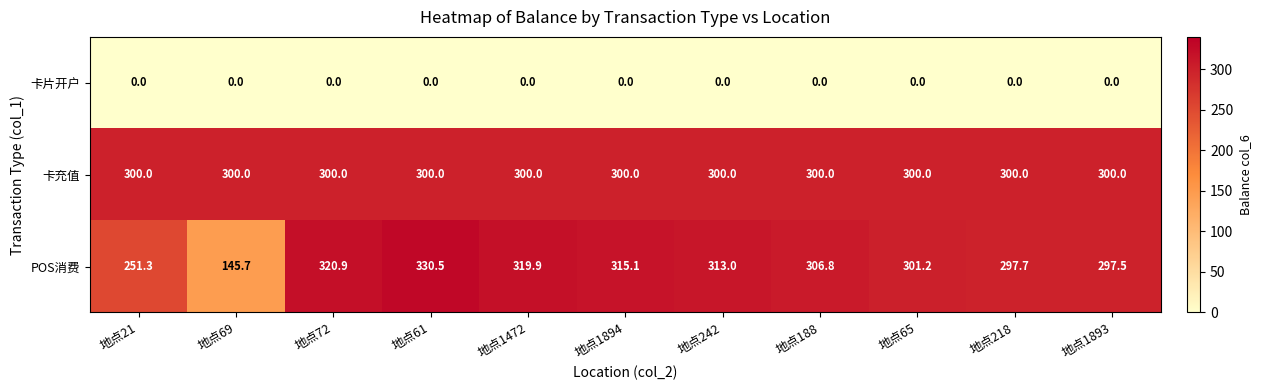

What is the spread (max minus min) of values at 地点1472?

319.9